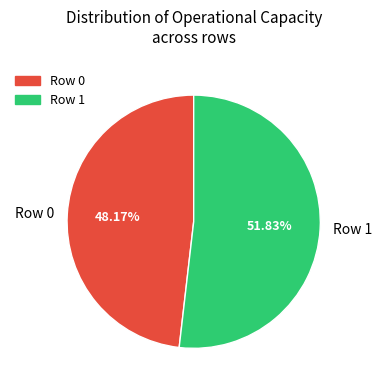

What percentage is the Row 1 slice, to the nearest percent?

52%